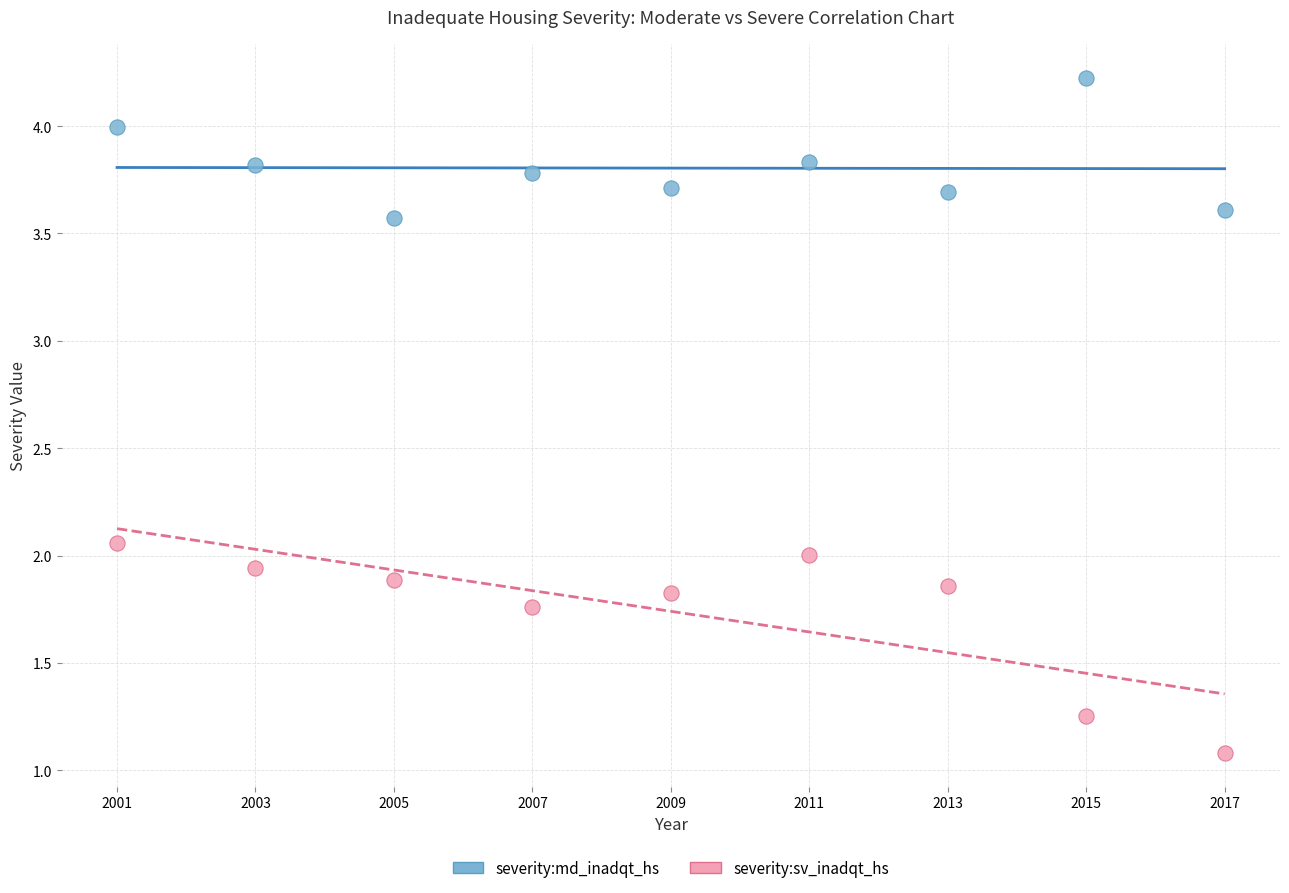

In the severity:sv_inadqt_hs series, what Y value is closest to 1?

1.1